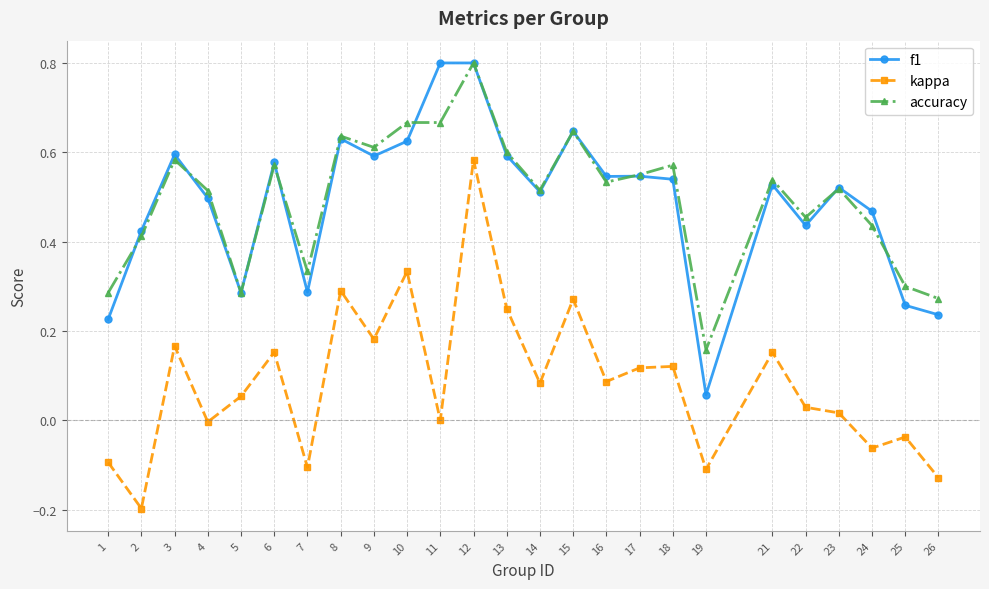

At which label is accuracy closest to 0?

19